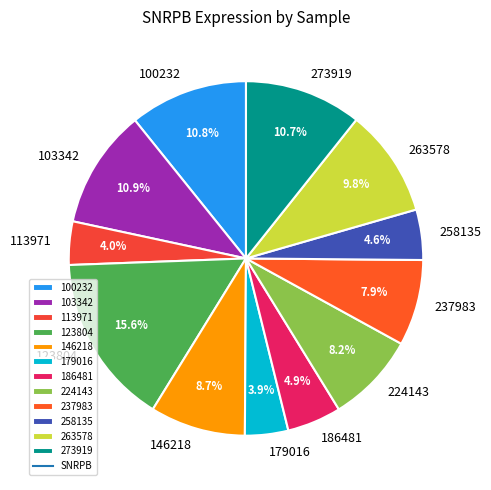

To the nearest percent, what is the combined percentage of 123804 and 258135?

20%